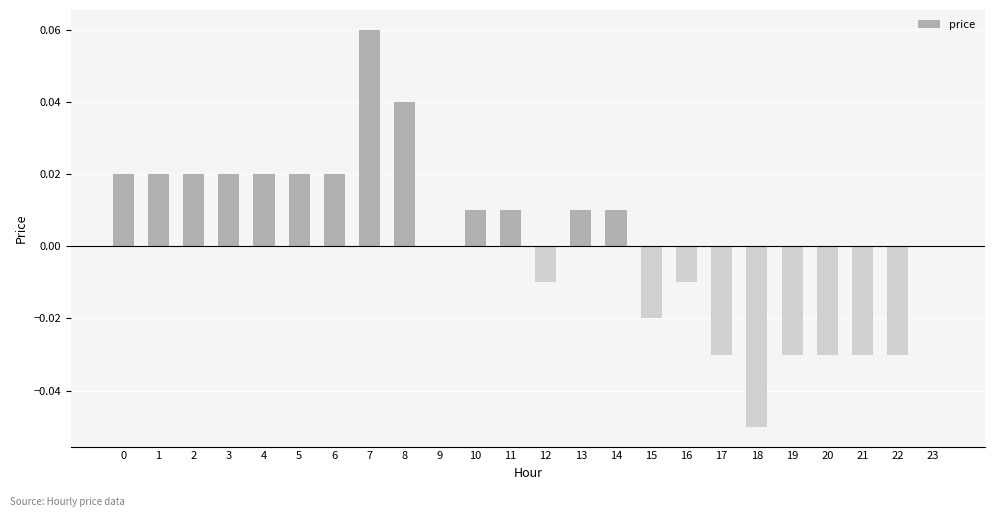

Which category has the highest value across all series?

7